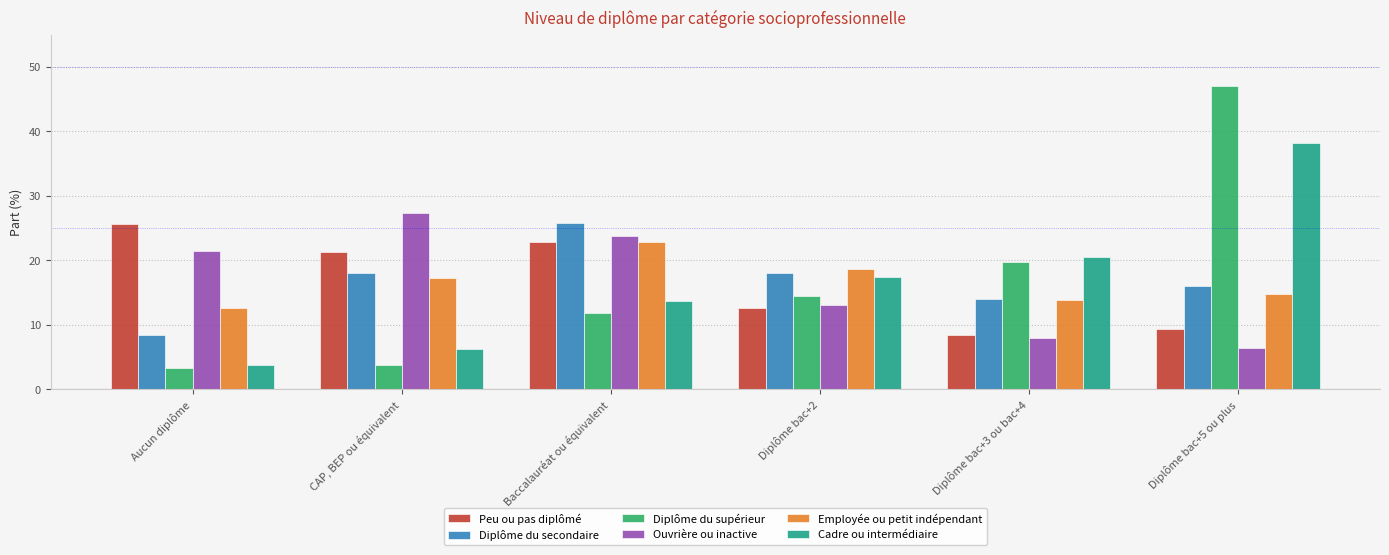

What is the difference between the highest and lowest values at Baccalauréat ou équivalent?

14.0